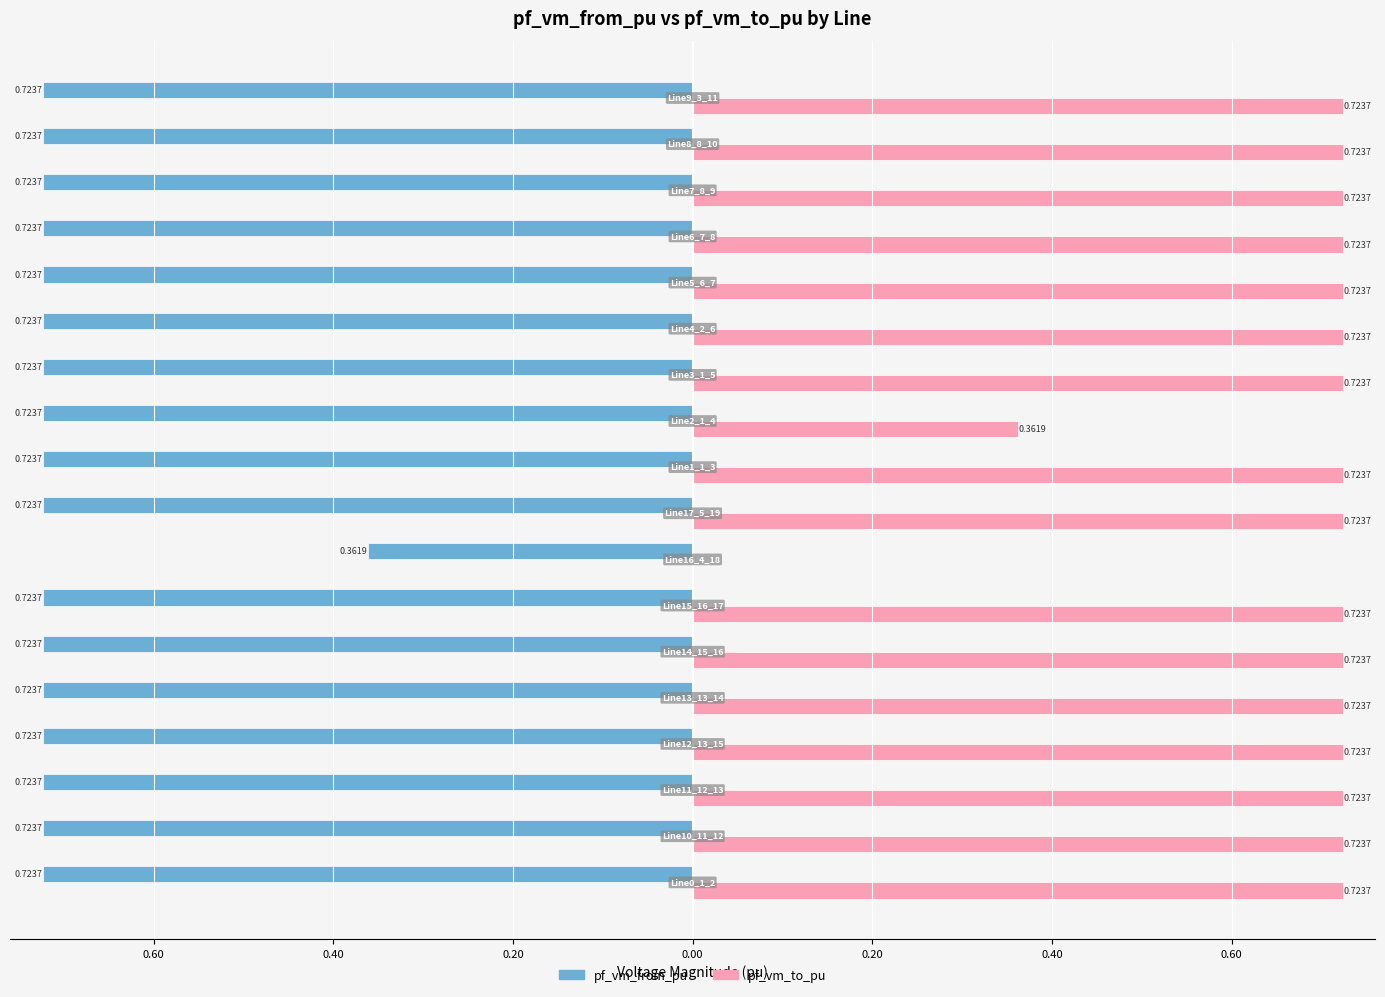

List the series in order of their peak value, lowest first.

pf_vm_from_pu, pf_vm_to_pu